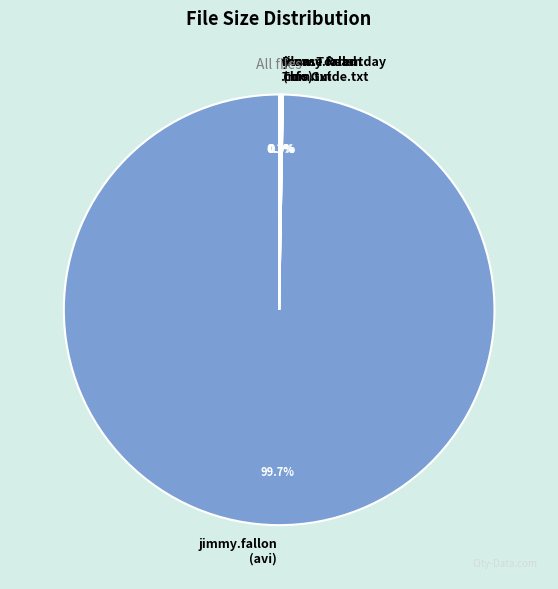

What is the largest slice in the pie chart?

jimmy.fallon (avi)